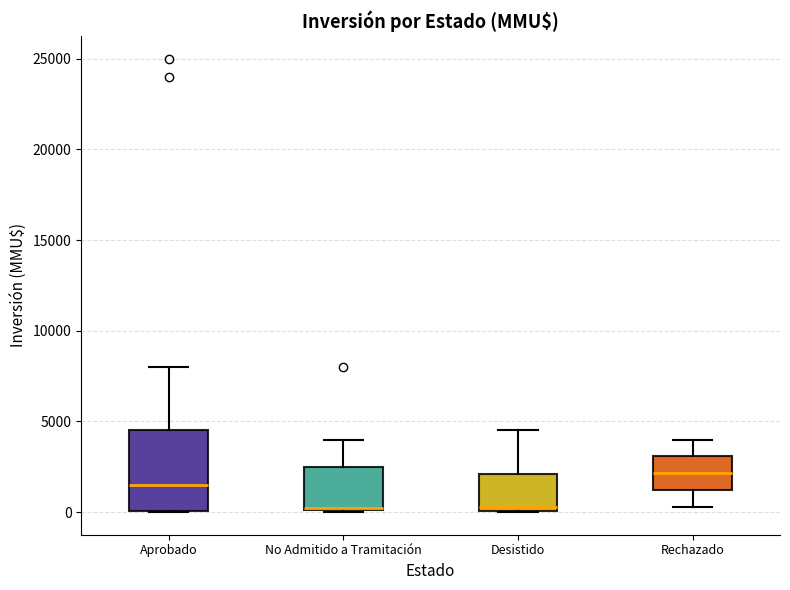

Which box is the tallest, from its lower edge to its upper edge?

Aprobado